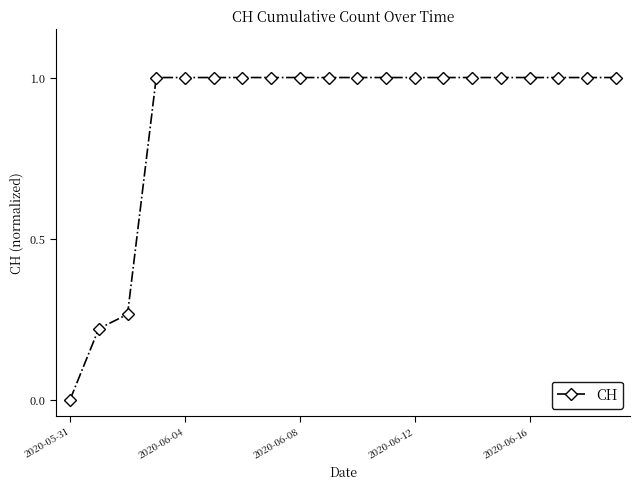

What is the average value?

0.9